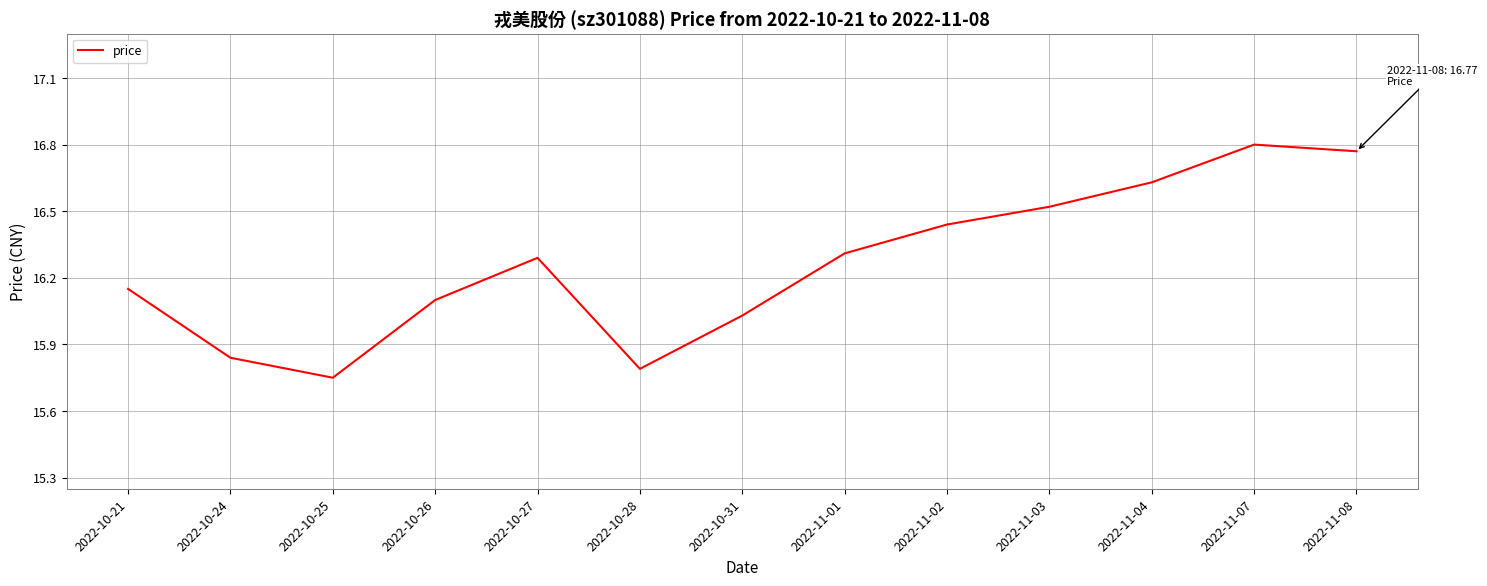

At which category does the data reach its first local valley?

2022-10-25